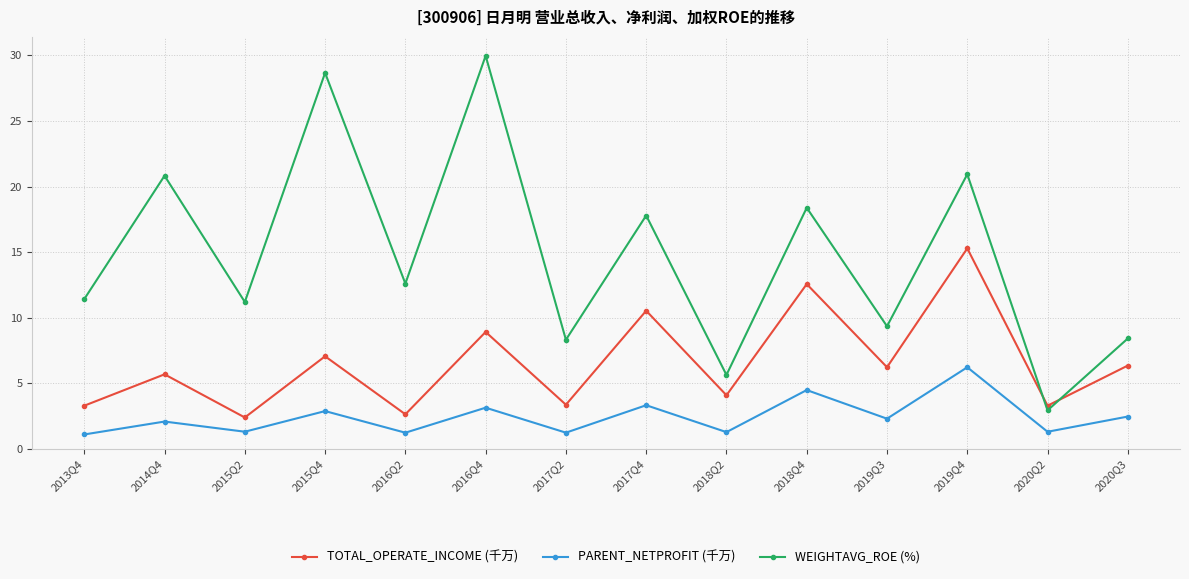

Read the TOTAL_OPERATE_INCOME (千万) value at 2018Q2.

4.1